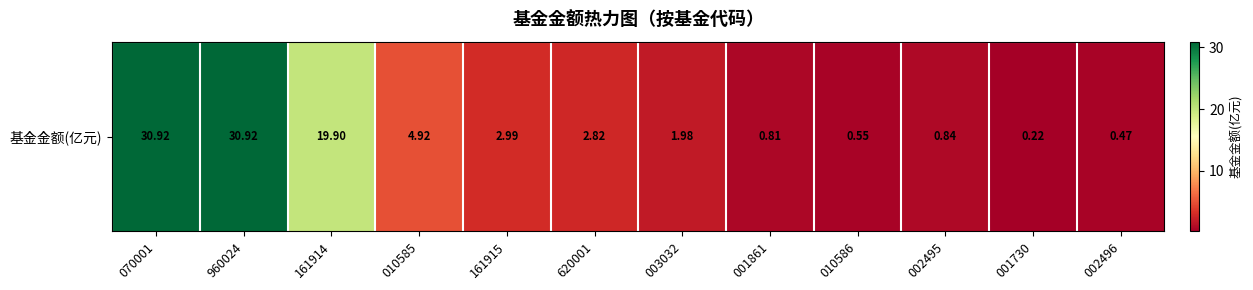

Reading left to right, list all the values displayed in this chart.

070001=30.9	960024=30.9	161914=19.9	010585=4.9	161915=3.0	620001=2.8	003032=2.0	001861=0.8	010586=0.6	002495=0.8	001730=0.2	002496=0.5